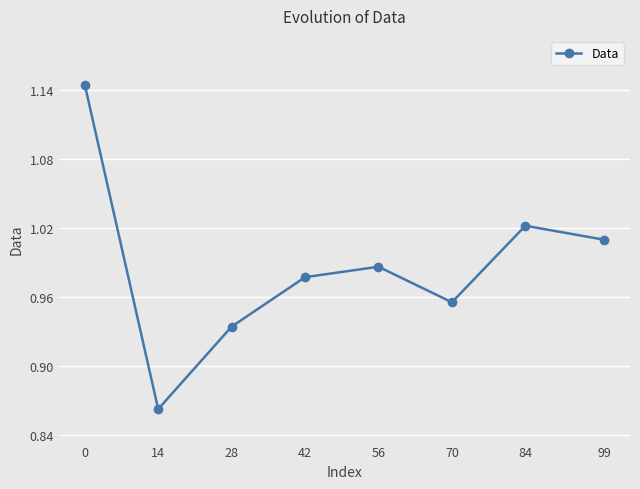

What is the sum of the values at 84 and 42?

2.0